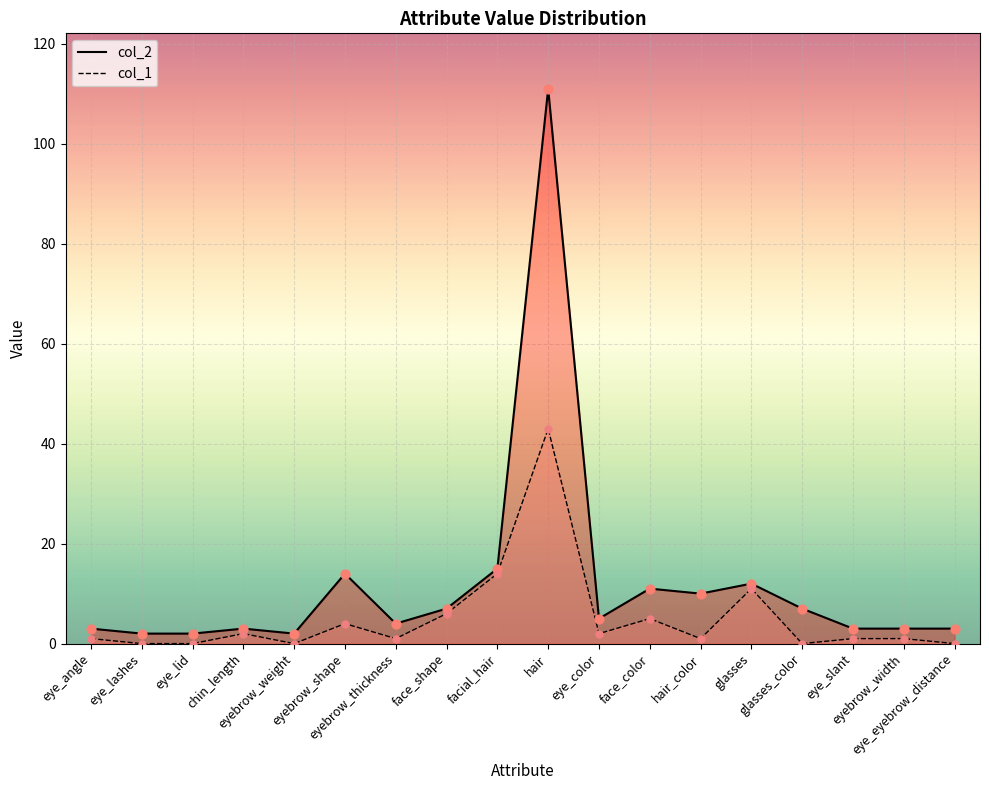

Which series reaches the minimum Y coordinate?

col_1